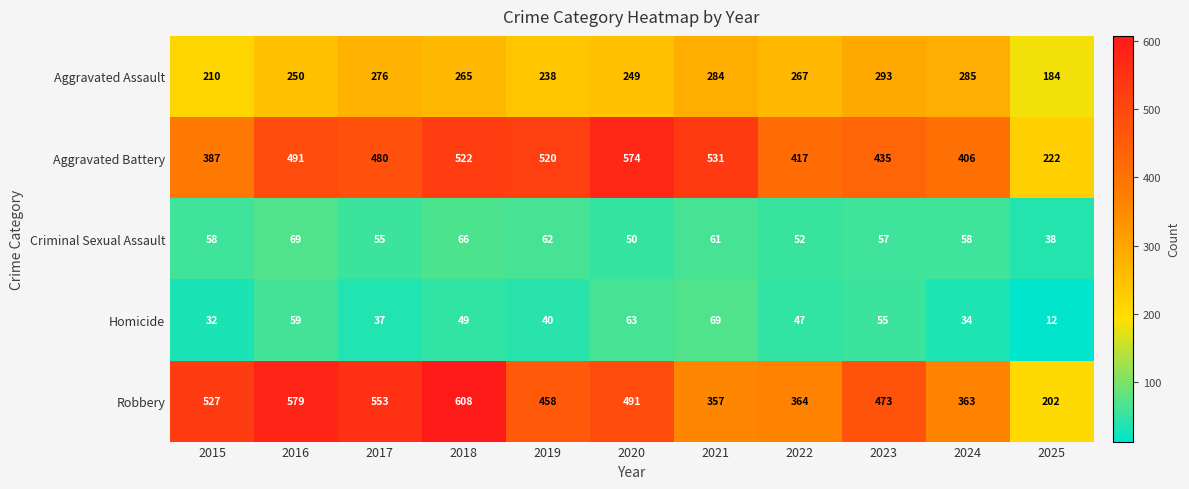

The value of Robbery at 2020 is 236. True or false?

False